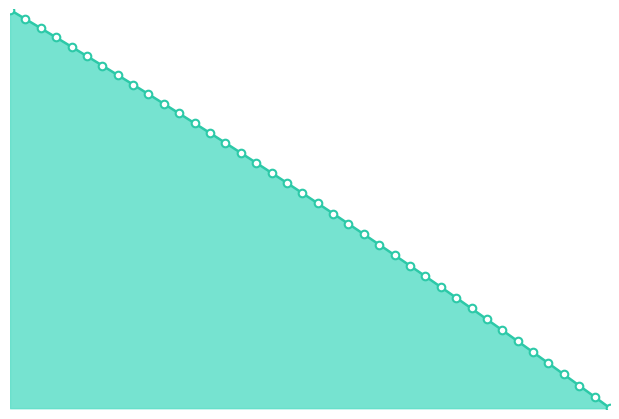

Is this an area chart (filled region under the line)?

Yes